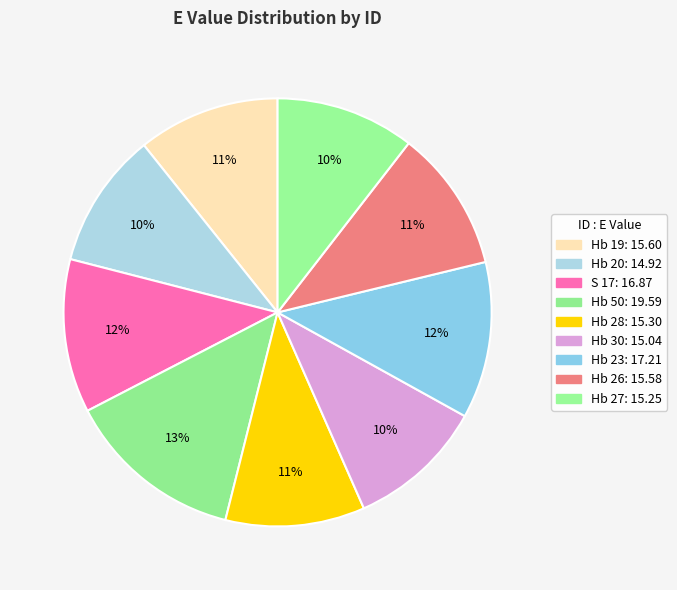

How many segments does this pie chart have?

9